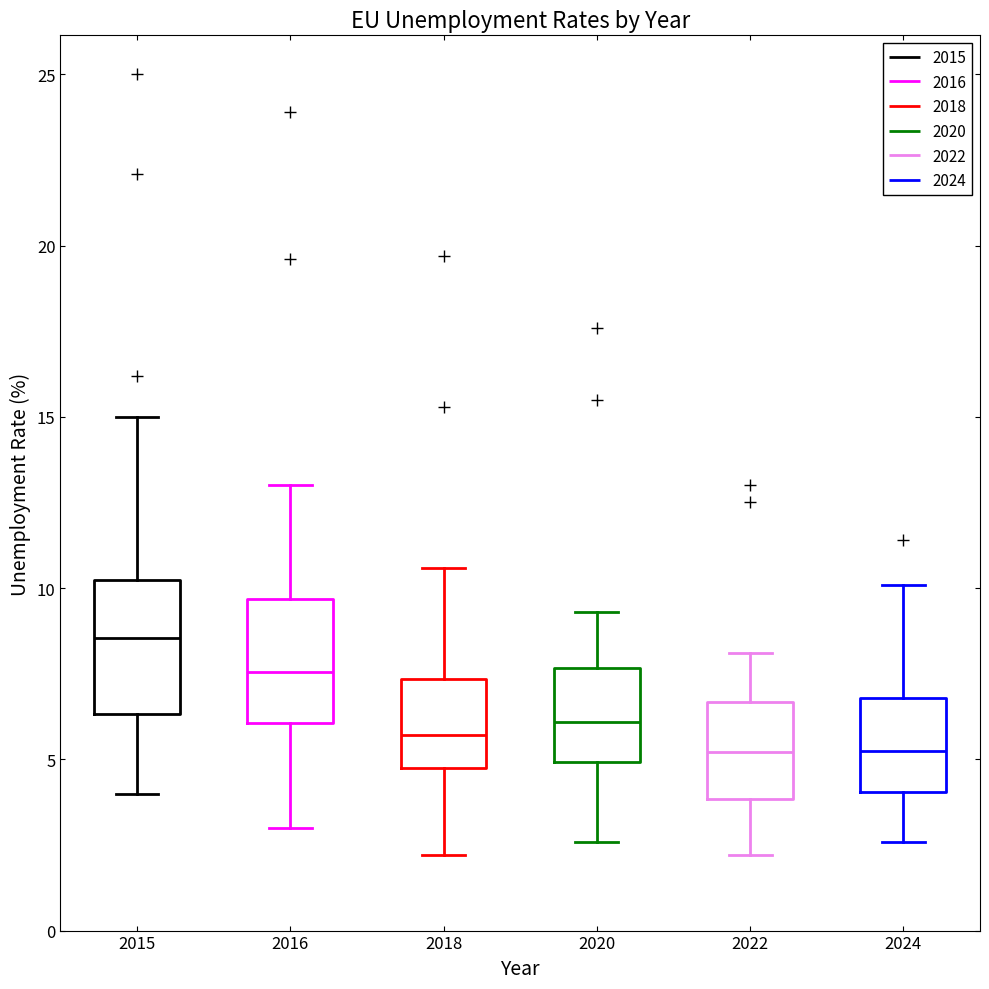

Reading left to right, transcribe this box plot: for each box, give where its median line is, the range the box spans, and where its two whiskers end, as read against the y-axis. The values are not printed on the chart, so give them approximately, as read against the axis.

2015: median 8.5, box 6.5 to 10.5, whiskers 4.0 to 15.0
2016: median 7.5, box 6.0 to 9.5, whiskers 3.0 to 13.0
2018: median 5.5, box 5.0 to 7.5, whiskers 2.0 to 10.5
2020: median 6.0, box 5.0 to 7.5, whiskers 2.5 to 9.5
2022: median 5.0, box 4.0 to 6.5, whiskers 2.0 to 8.0
2024: median 5.5, box 4.0 to 7.0, whiskers 2.5 to 10.0